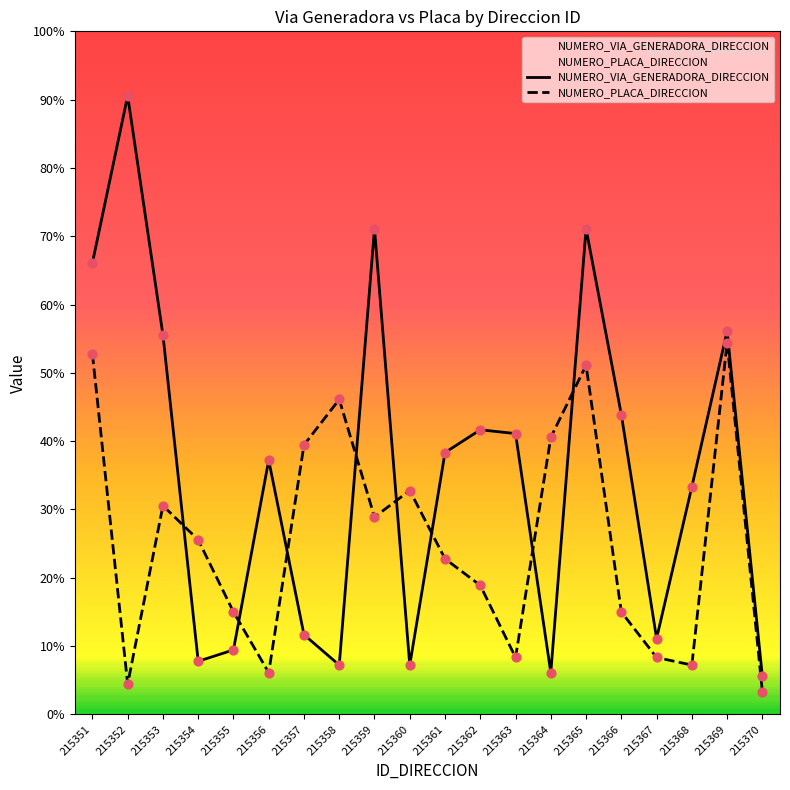

Which series contains the lowest Y value?

NUMERO_PLACA_DIRECCION